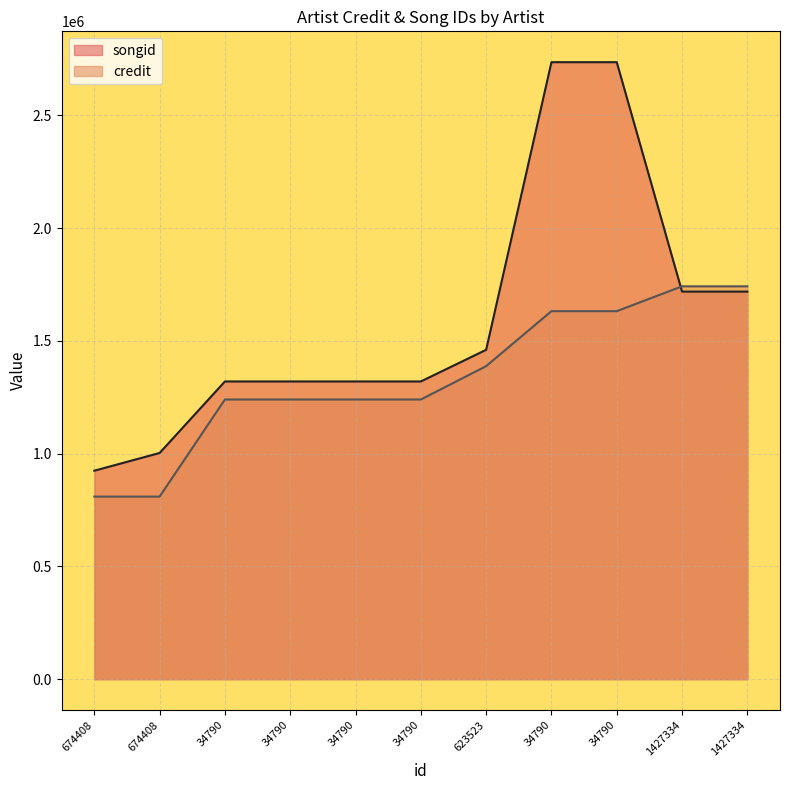

What is the sum of all songid values?

17579782